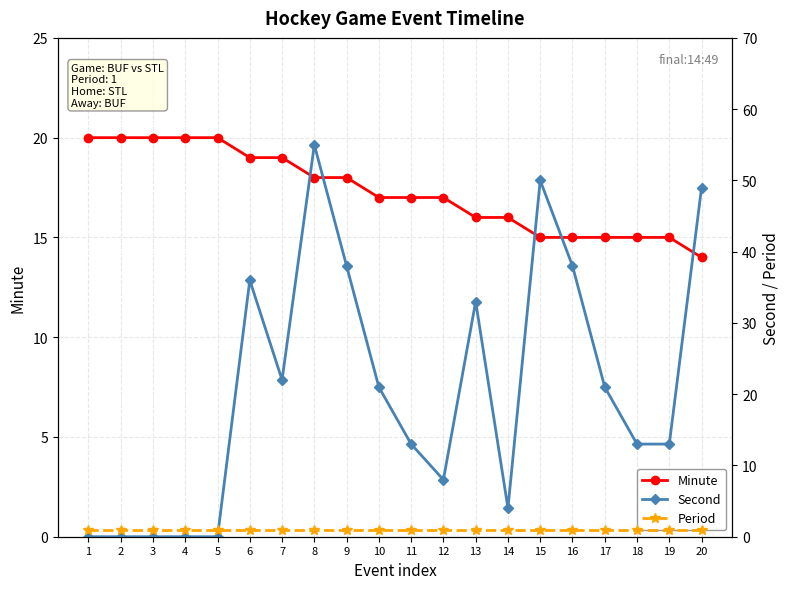

Is the value of Minute at 8 greater than the value of Period at 12?

Yes